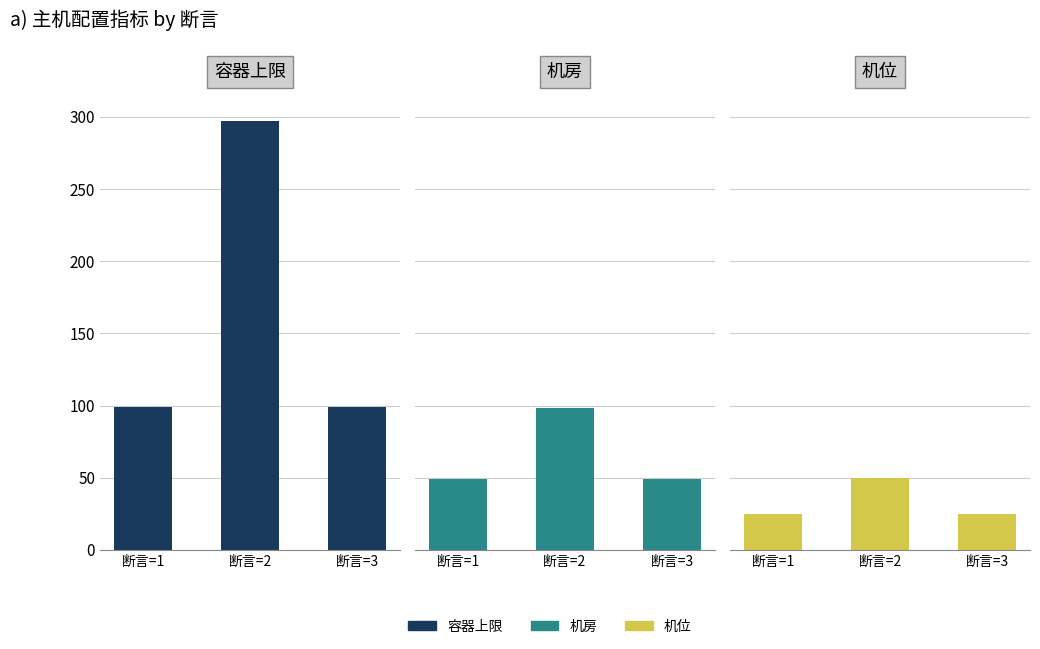

Which series has the widest spread of values?

容器上限